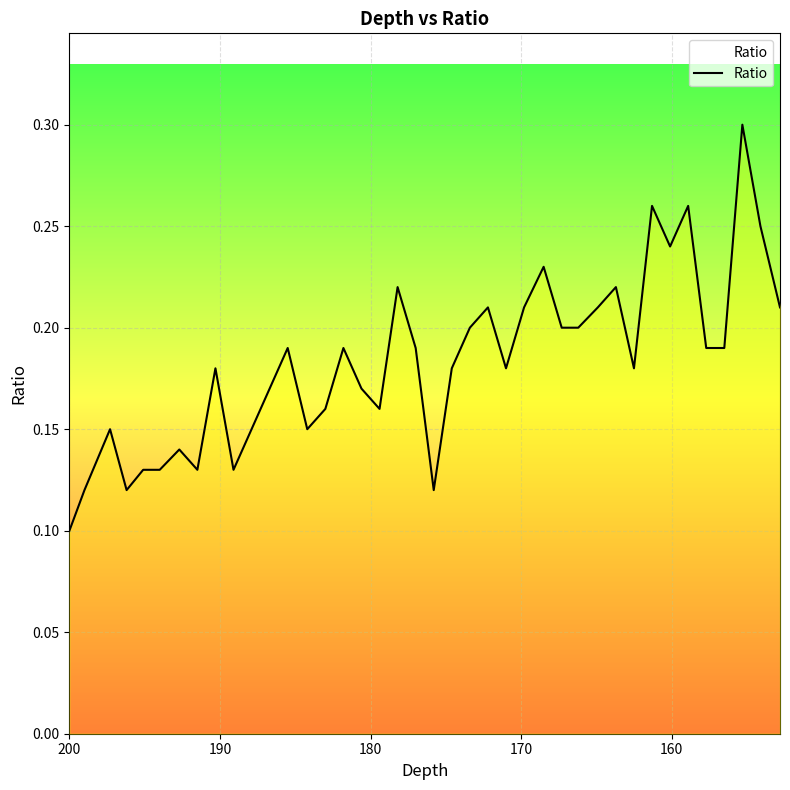

Reading left to right, list all the values displayed in this chart.

0.1	0.1	0.1	0.1	0.1	0.1	0.1	0.1	0.2	0.1	0.1	0.2	0.2	0.1	0.2	0.2	0.2	0.2	0.2	0.2	0.1	0.2	0.2	0.2	0.2	0.2	0.2	0.2	0.2	0.2	0.2	0.2	0.3	0.2	0.3	0.2	0.2	0.3	0.2	0.2